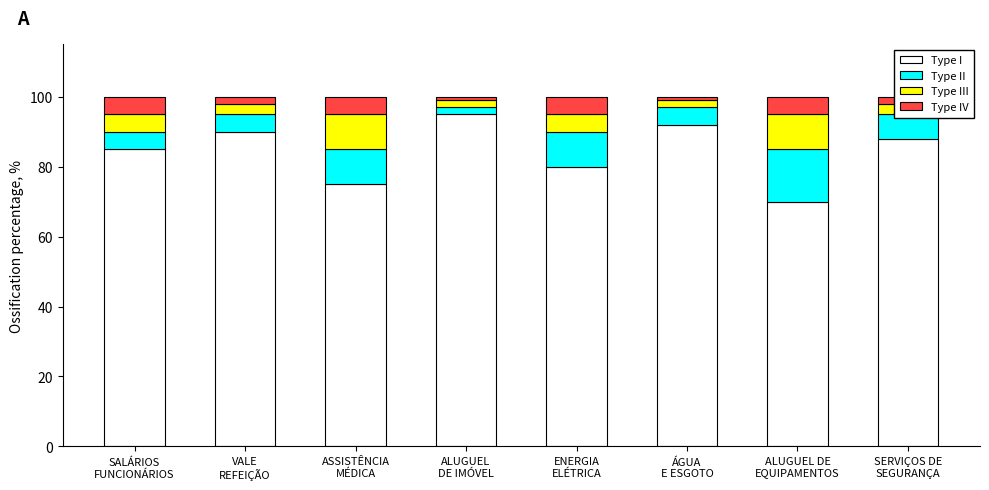

What is the maximum value for Type I?

95